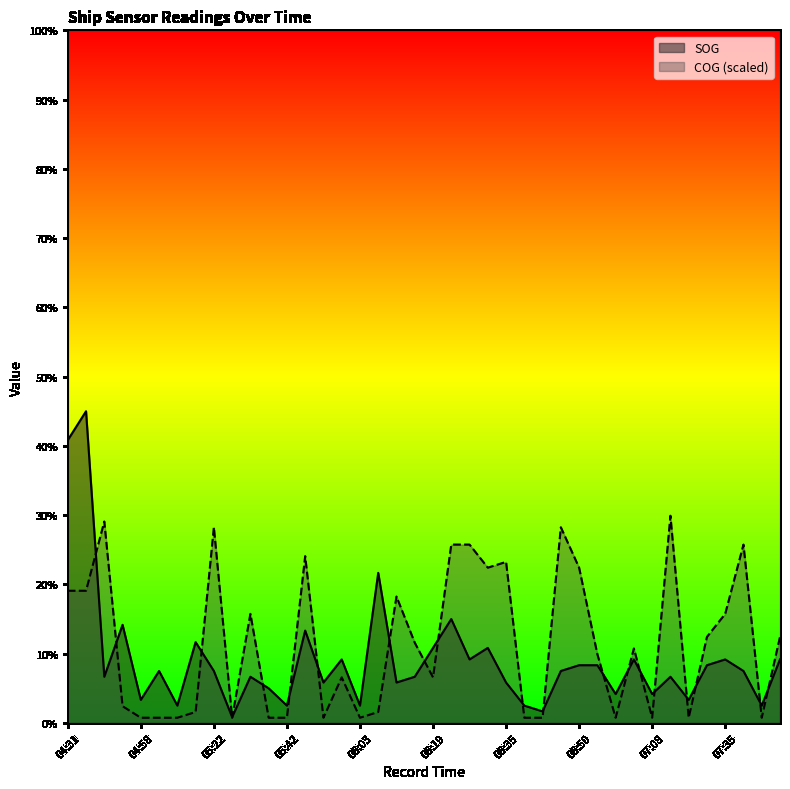

Does the chart display data point markers on the line(s)?

No